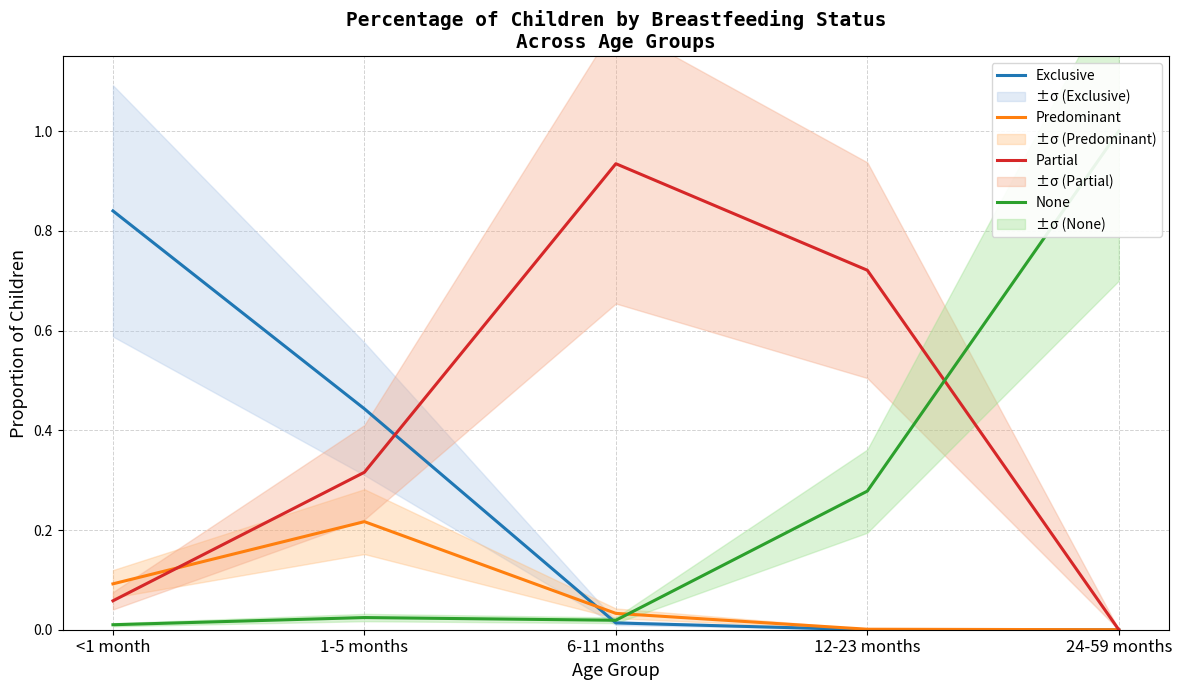

At which category is the sum across all series the highest?

<1 month